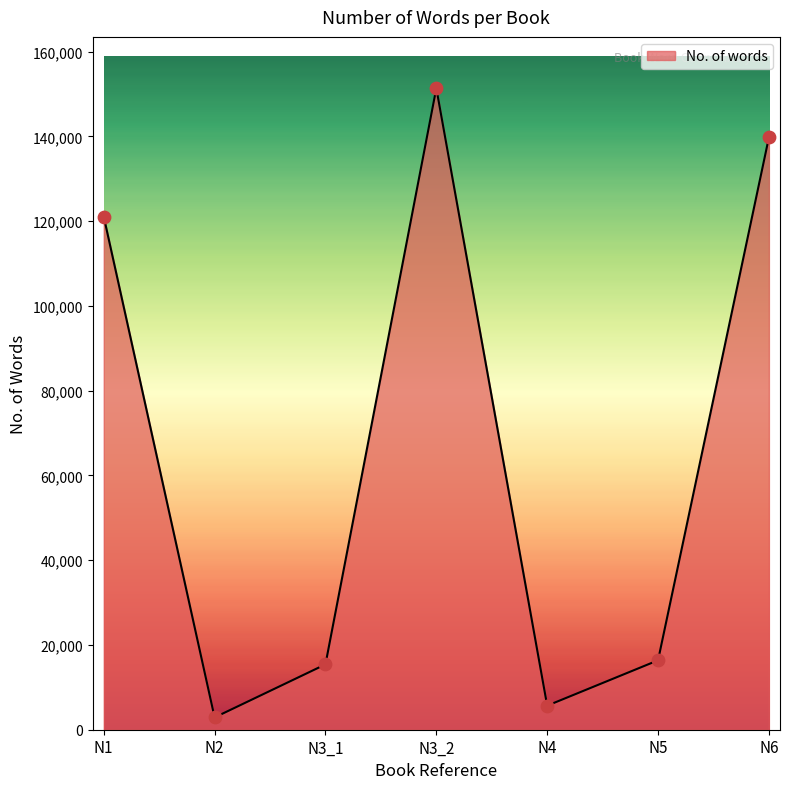

What is the change in value from N1 to N2?

-118182